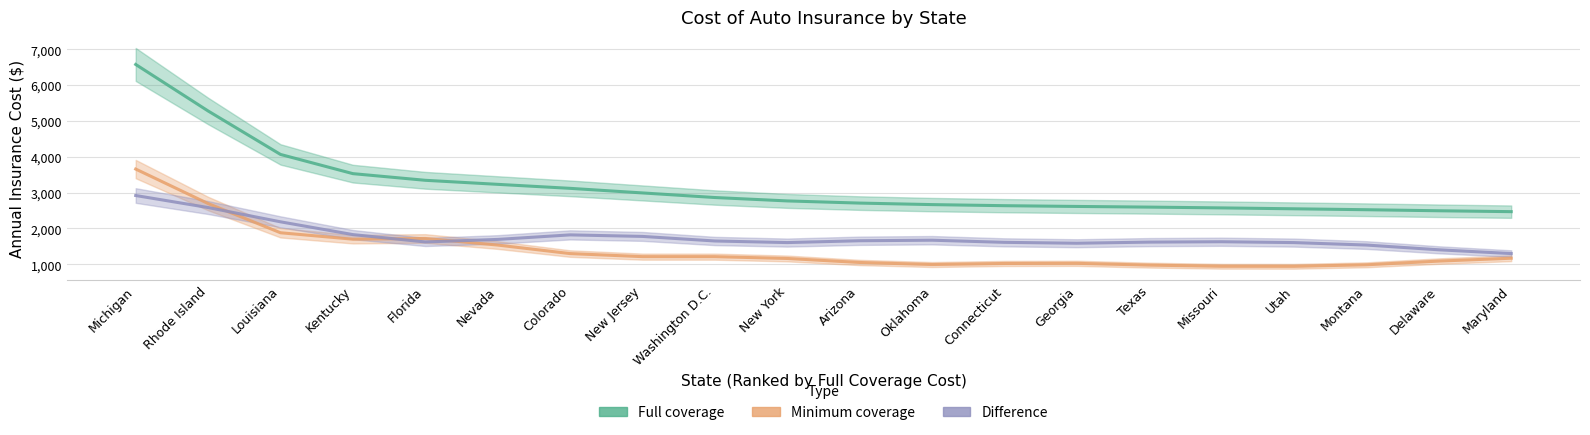

List the series in order of their peak value, highest first.

Full coverage, Minimum coverage, Difference